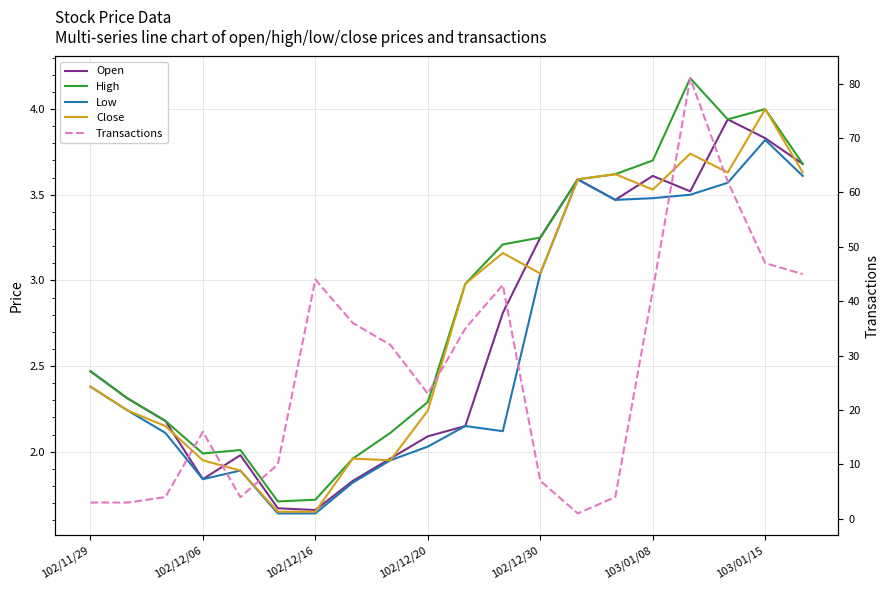

At which category is the sum across all series the highest?

16